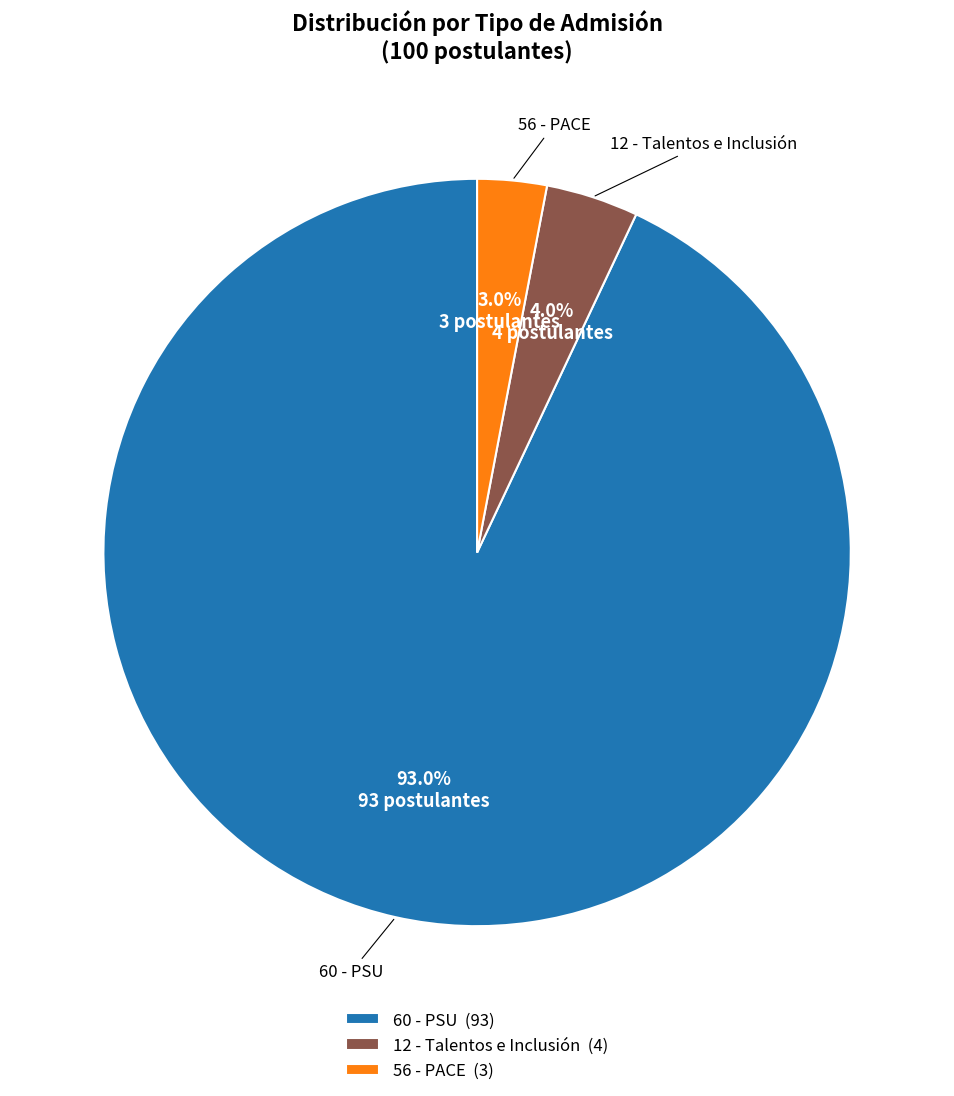

Which slice is the largest?

60 - PSU